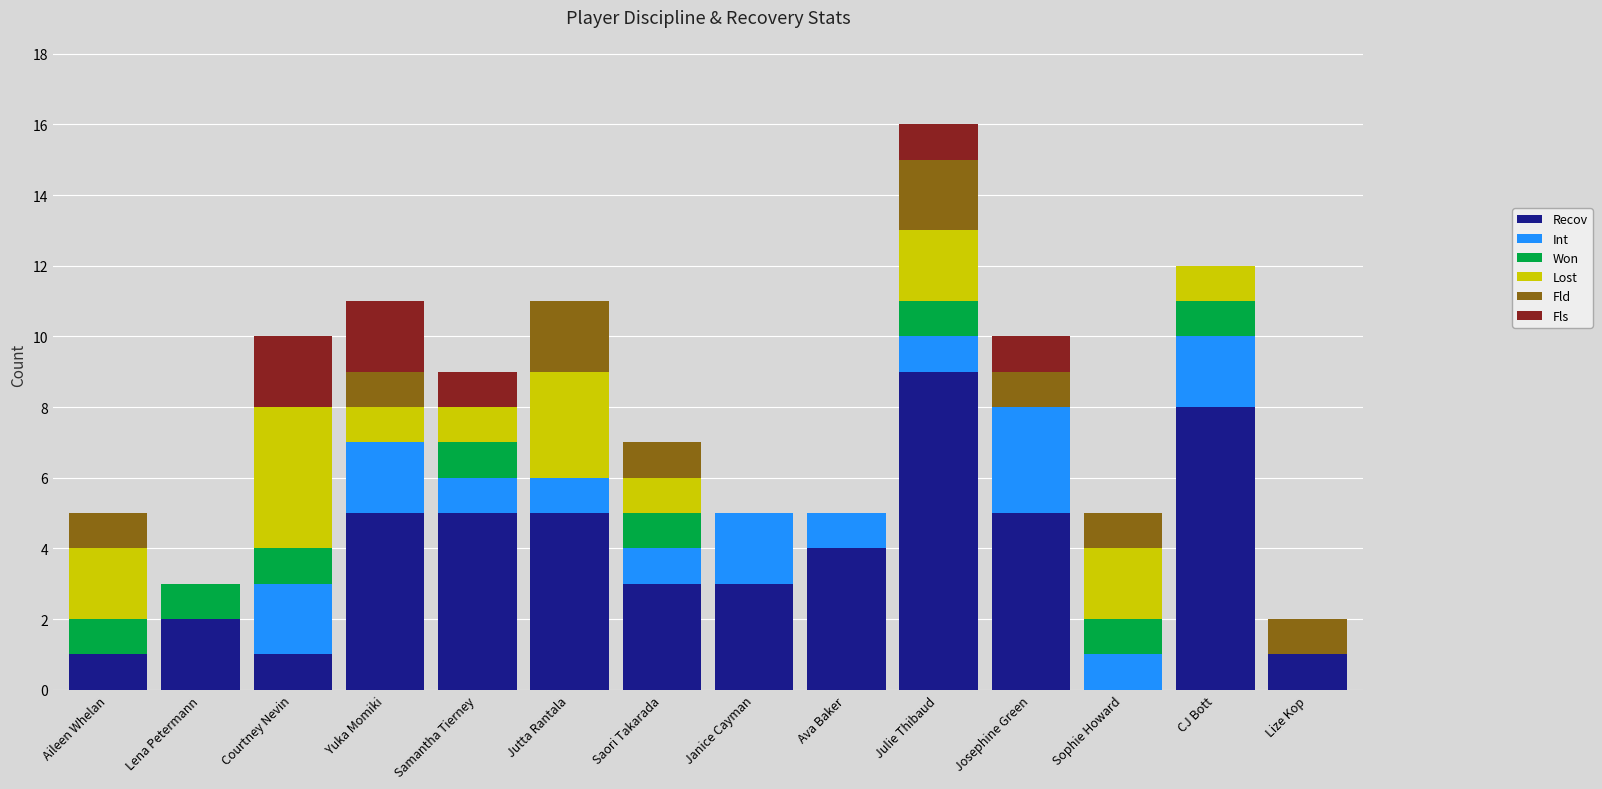

The Recov series shows 2 at Lena Petermann. True or false?

True